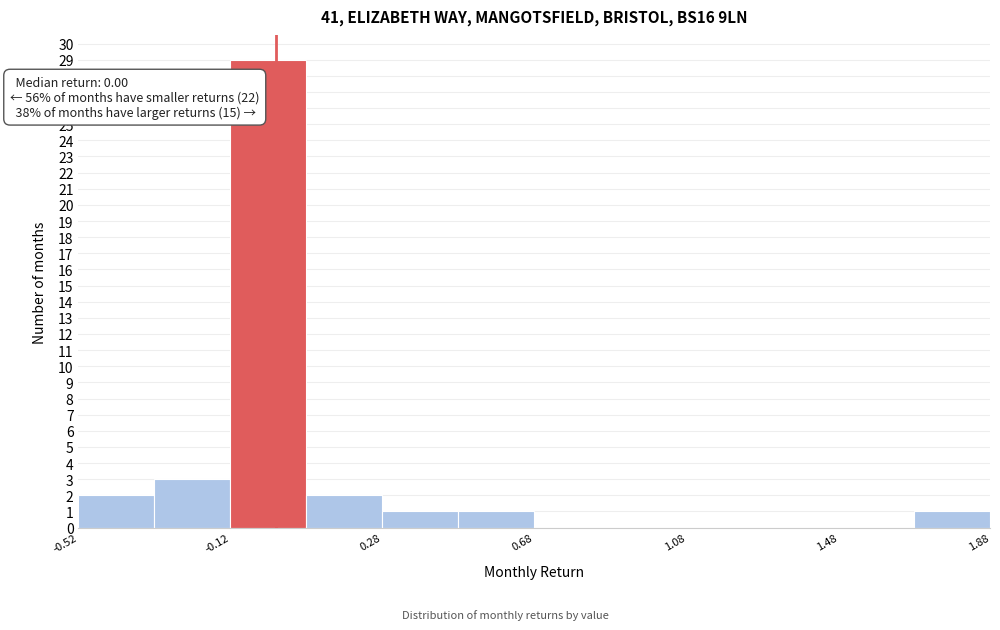

Which range on the x-axis has the tallest bar?

-0.1 to 0.1